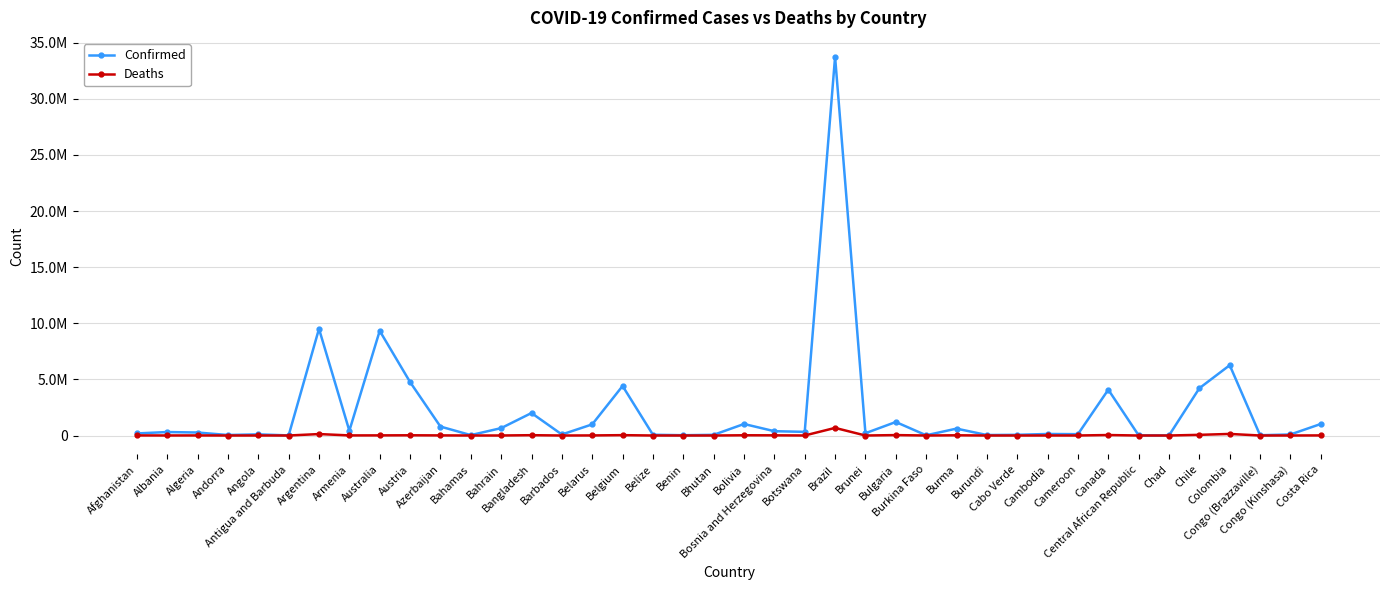

Which has a higher value, Barbados or Bulgaria?

Bulgaria